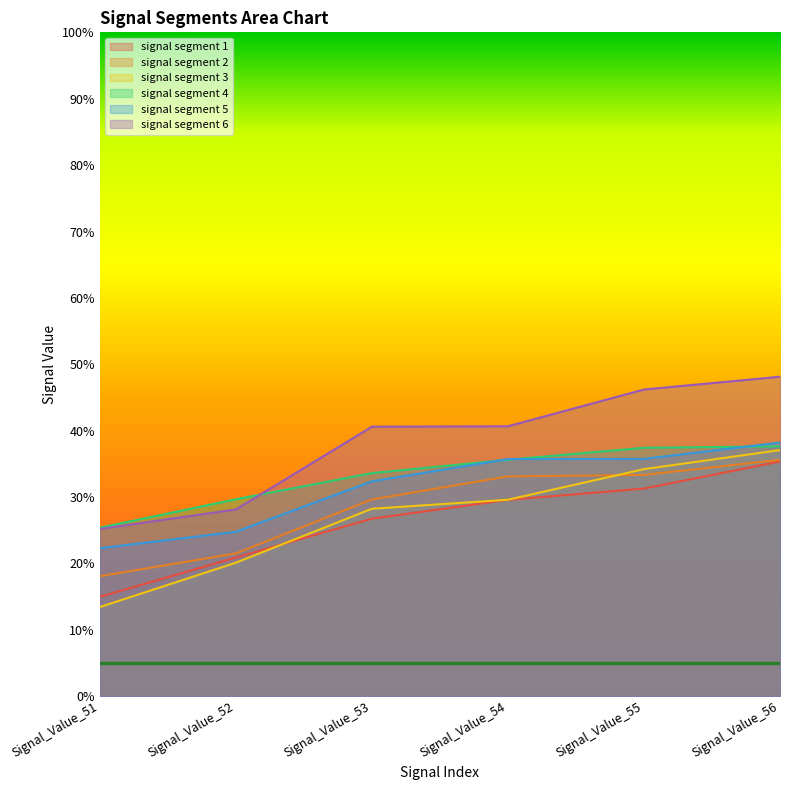

Does the chart have visible grid lines?

No